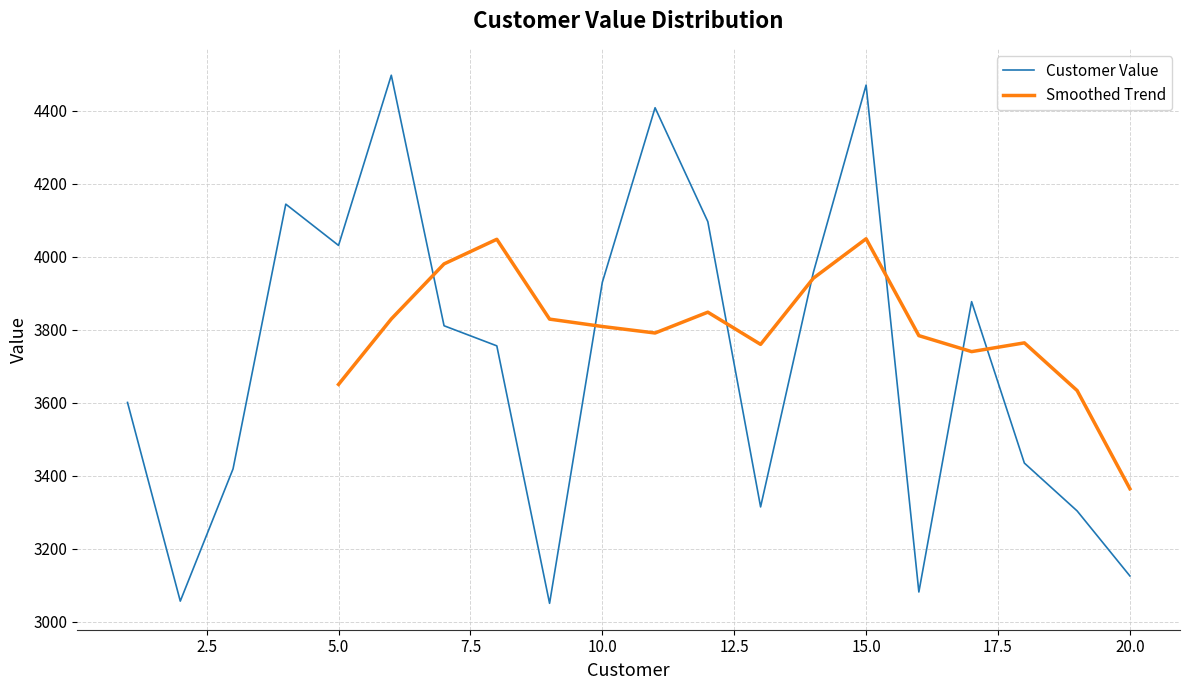

What is the difference between the second highest and minimum values?

1419